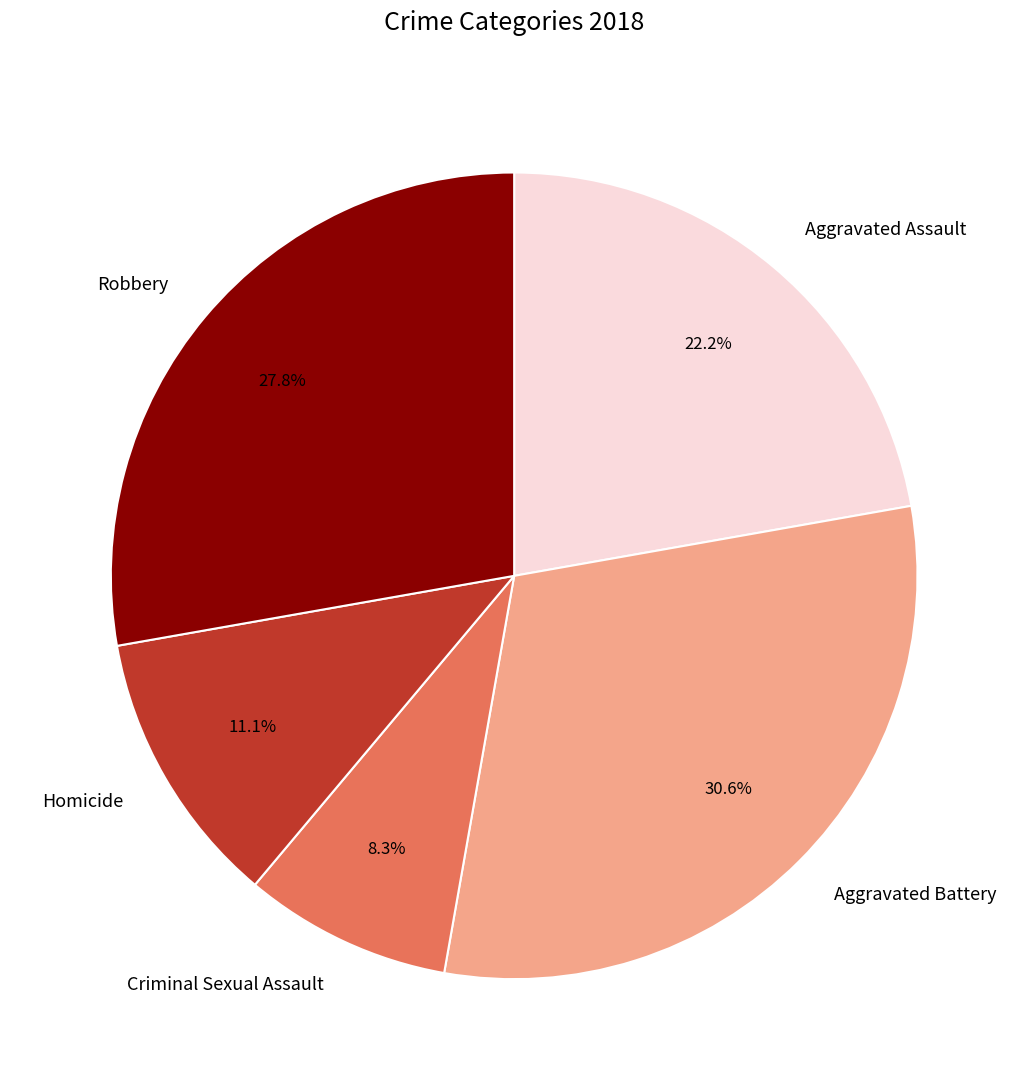

How many segments does this pie chart have?

5